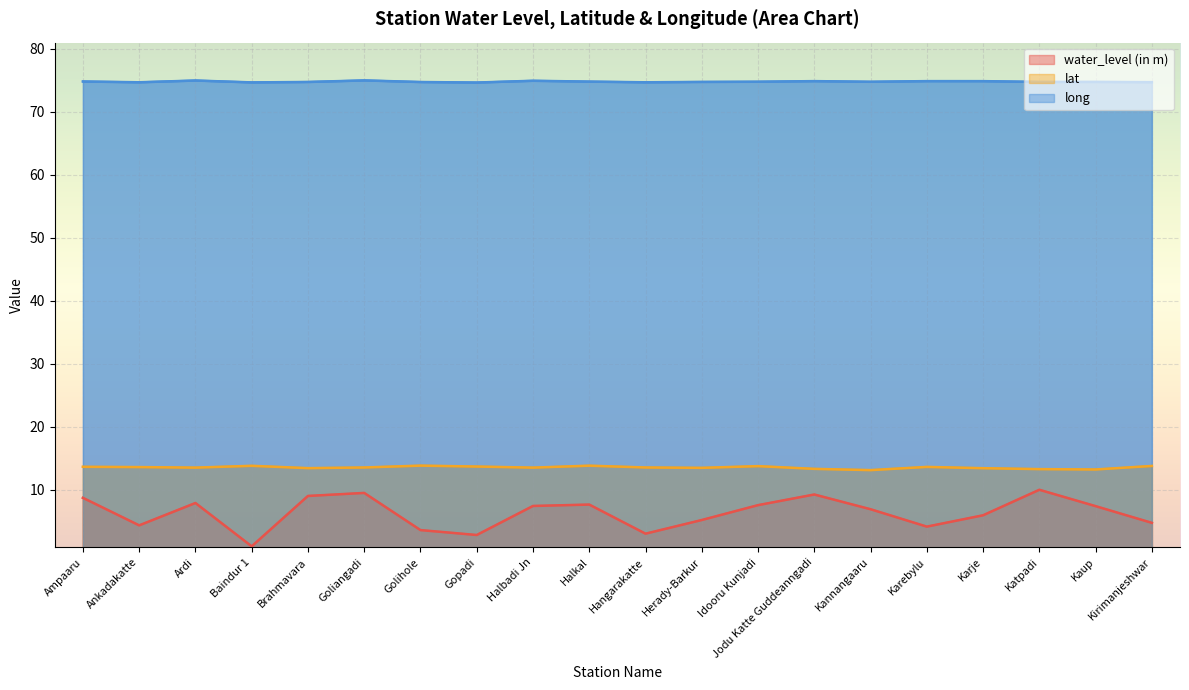

What is the difference between the maximum and minimum values in the water_level (in m) series?

9.0